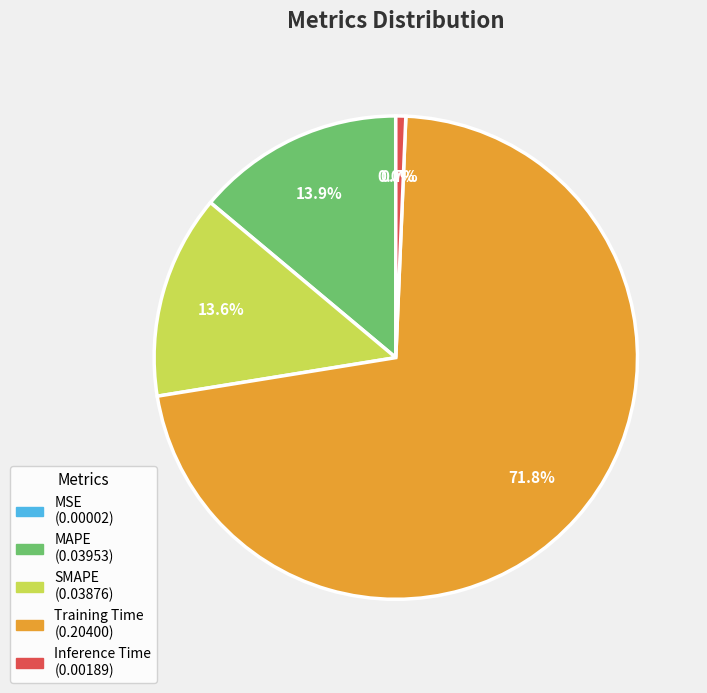

Is it true that SMAPE is 14% of the pie?

True